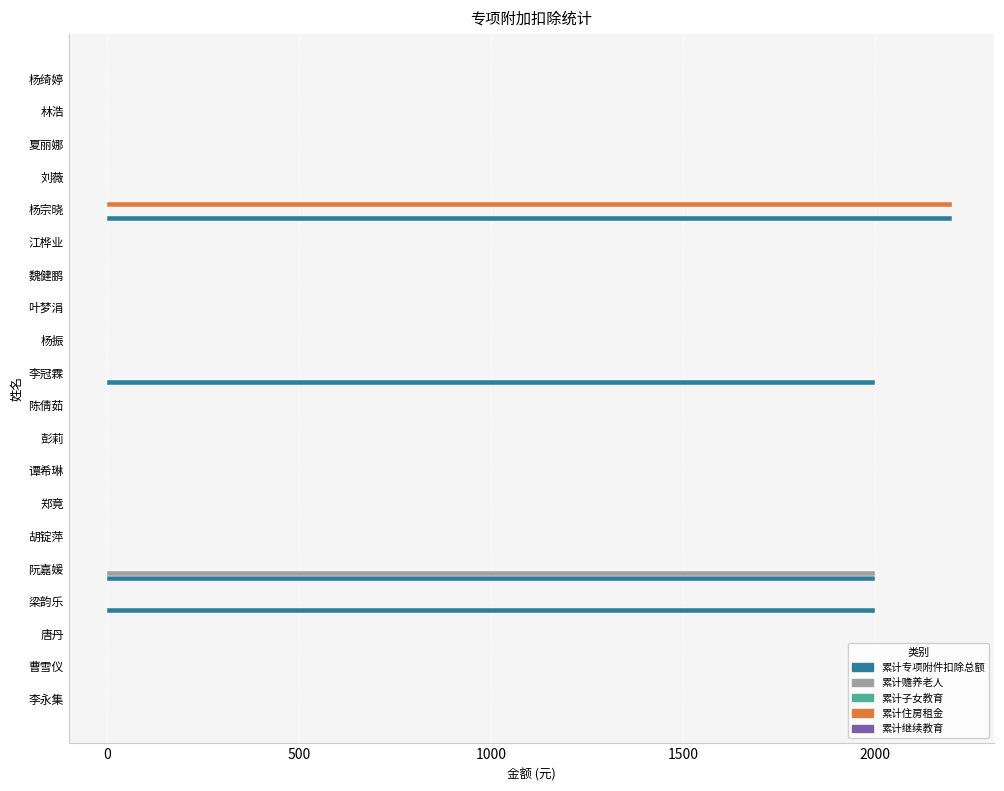

The 累计专项附件扣除总额 series shows 0 at 李永集. True or false?

True